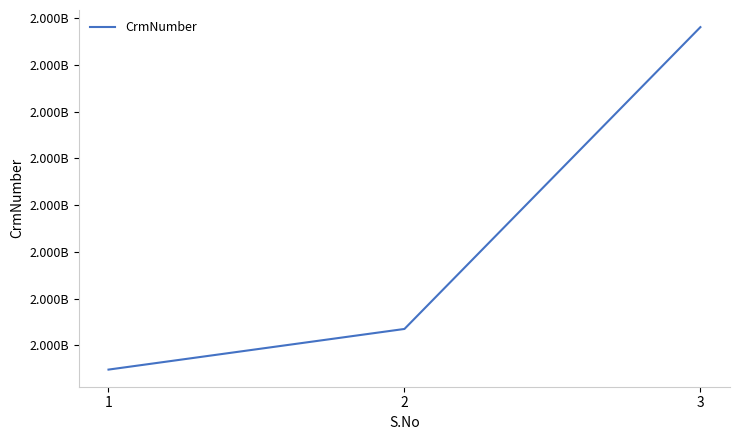

List the labels in order of value, smallest first.

1, 2, 3